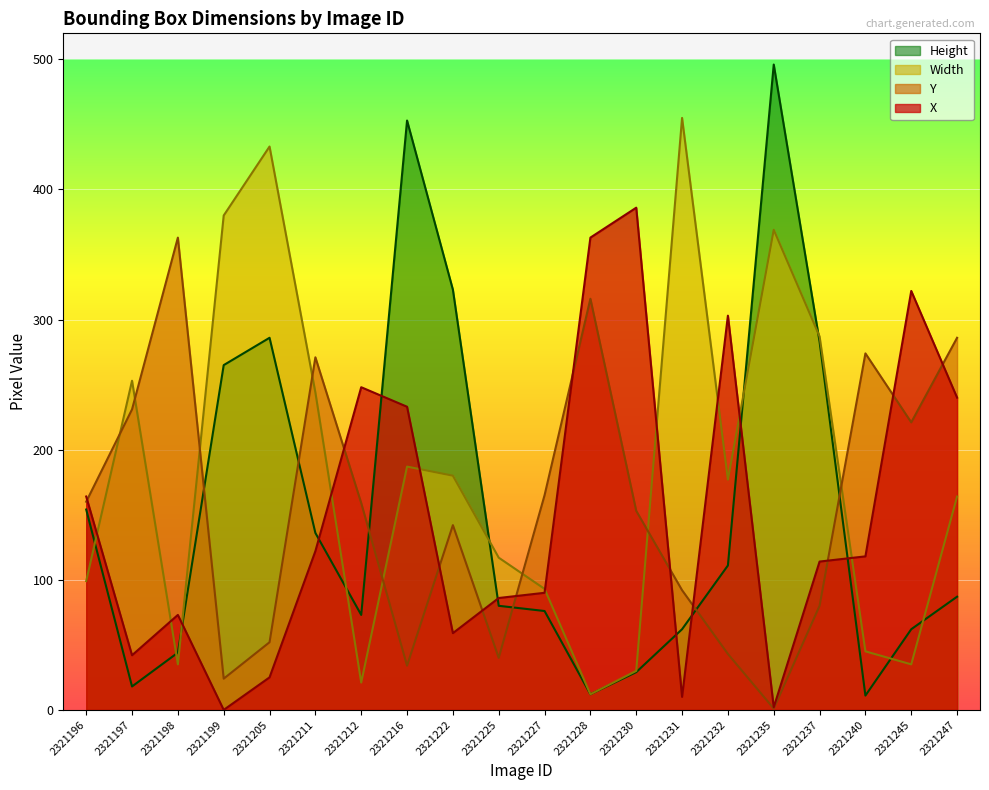

Between which two adjacent categories do X and Width first intersect?

2321196 and 2321197